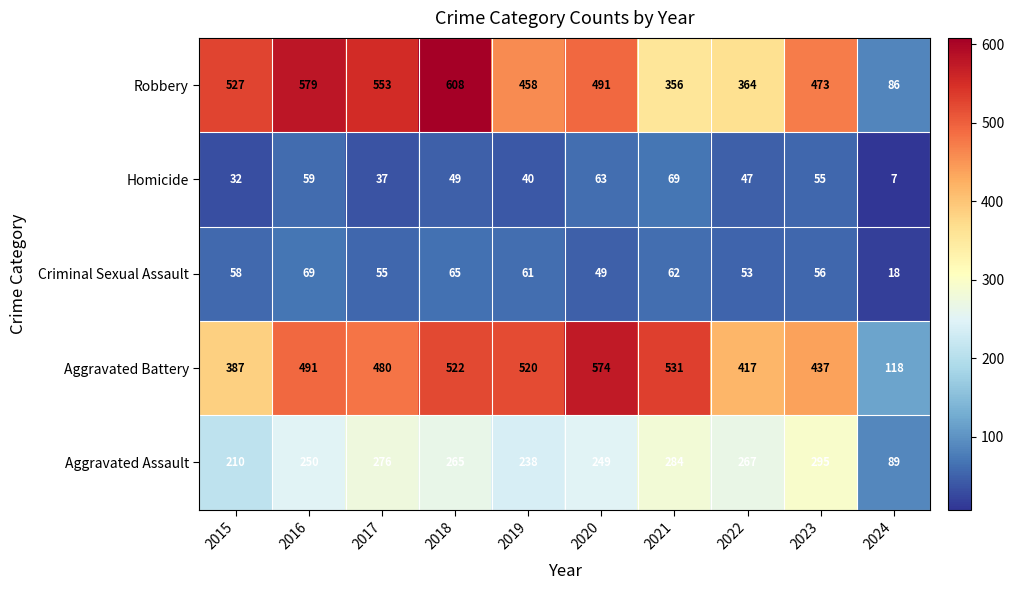

List the labels in order of Aggravated Battery value, largest first.

2020, 2021, 2018, 2019, 2016, 2017, 2023, 2022, 2015, 2024